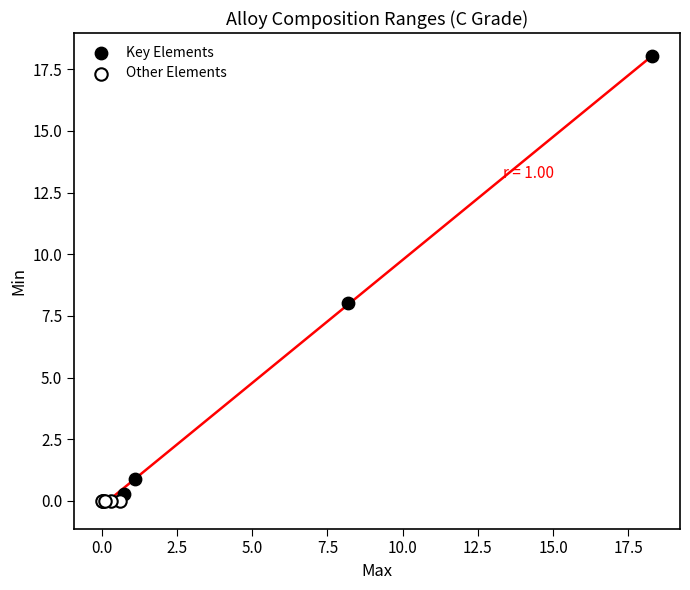

What are all the series names shown in the legend?

Key Elements, Other Elements